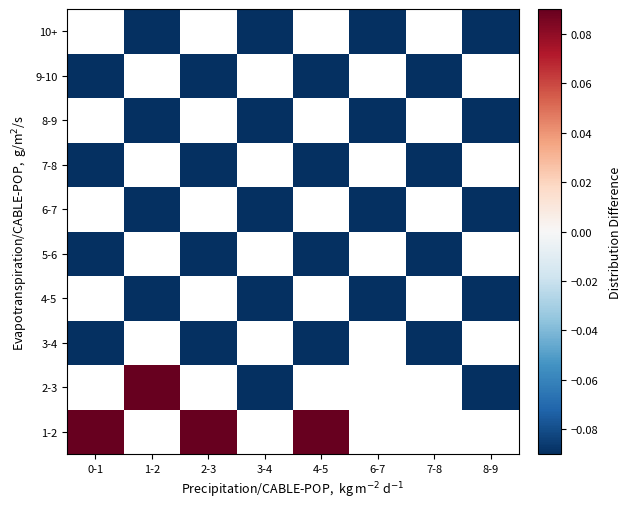

Which category has the highest value in the 5-6 series?

0-1